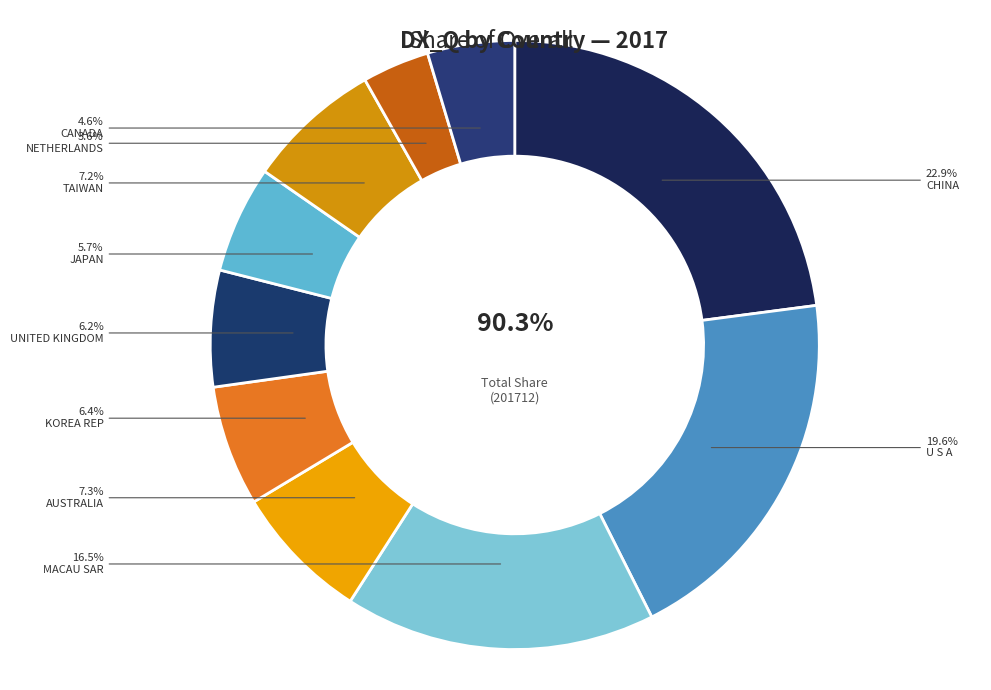

Does any single category account for the majority?

No